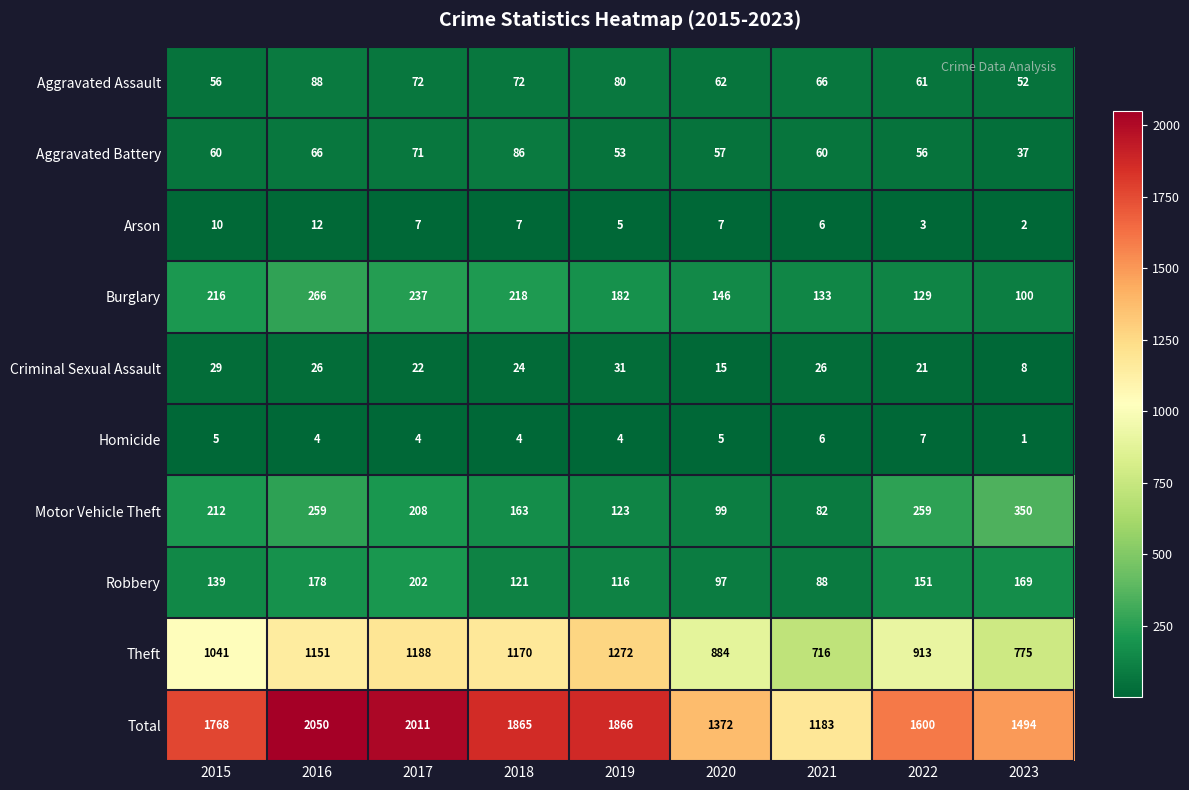

Which category has the lowest value across all series?

2023